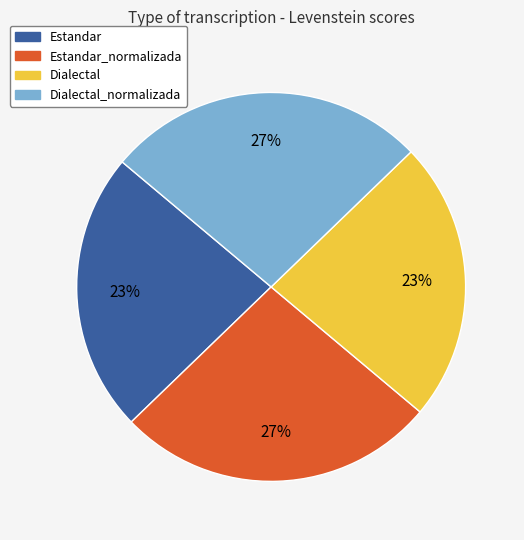

To the nearest percent, what is the average slice percentage?

25%